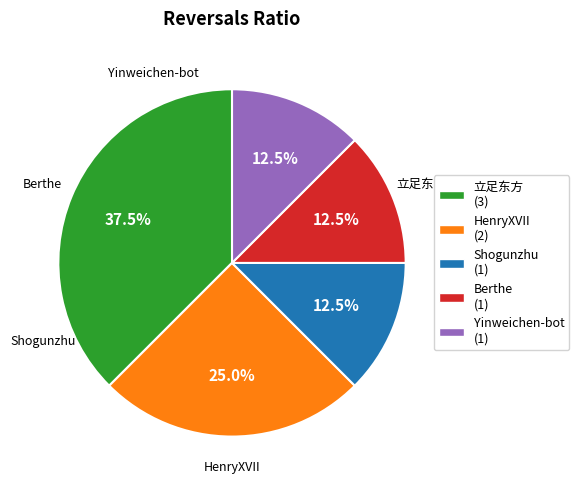

Is there a majority slice in this chart?

No